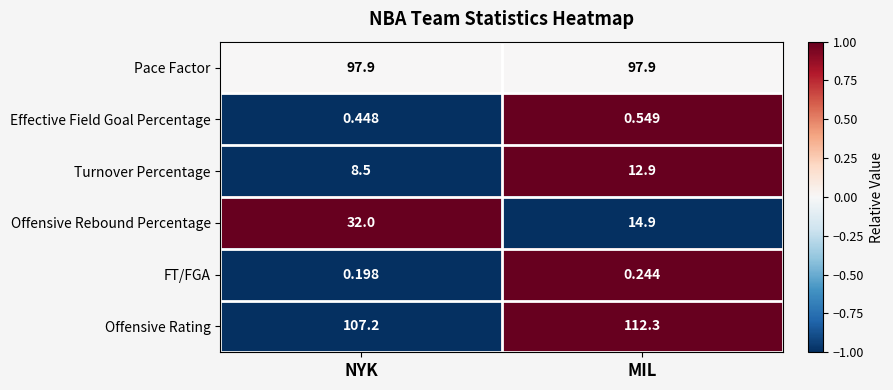

Which label corresponds to the smallest value in the chart?

NYK